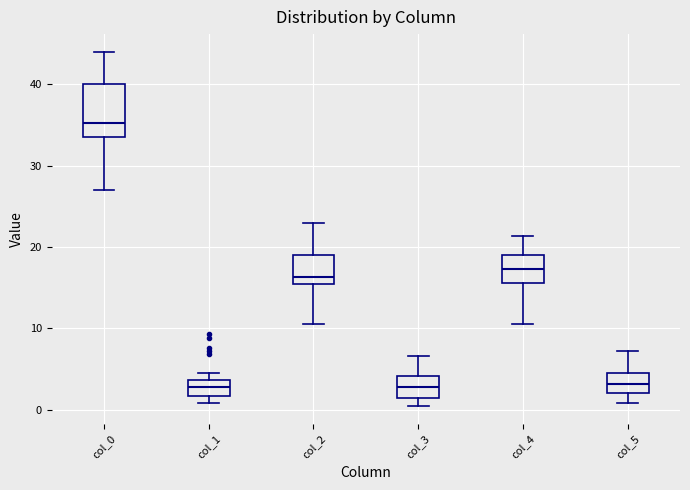

Reading left to right, read every box against the y-axis: the position of its median line, the range the box covers, and the ends of its whiskers. The values are not printed on the chart, so give them approximately, as read against the axis.

col_0: median 35, box 34 to 40, whiskers 27 to 44
col_1: median 3, box 2 to 4, whiskers 1 to 5
col_2: median 16, box 15 to 19, whiskers 11 to 23
col_3: median 3, box 1 to 4, whiskers 0 to 7
col_4: median 17, box 16 to 19, whiskers 11 to 21
col_5: median 3, box 2 to 5, whiskers 1 to 7